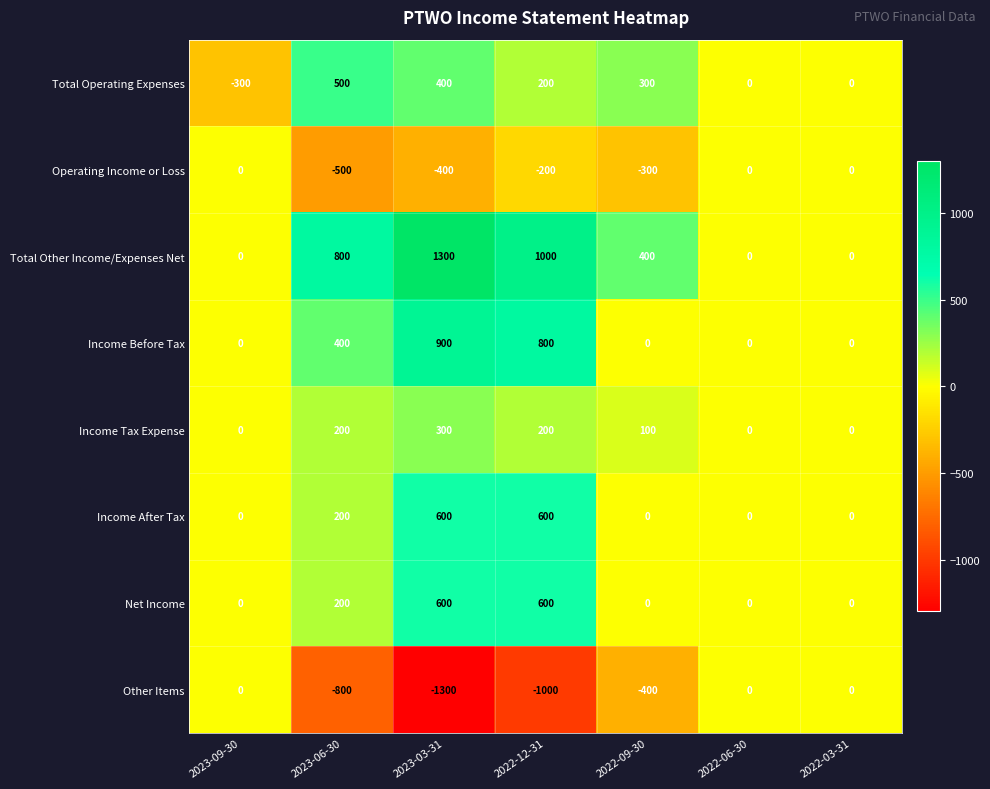

At which category is the sum across all series the highest?

2023-03-31